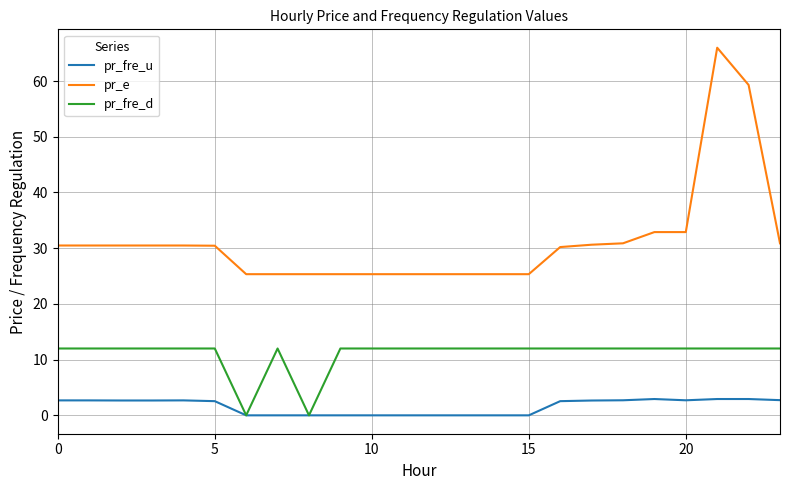

Is this an area chart (filled region under the line)?

No